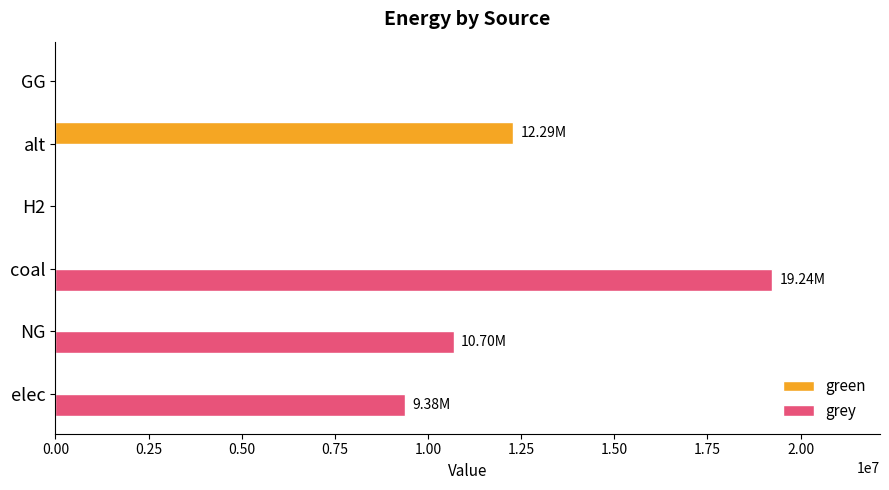

At which category is the sum across all series the highest?

coal